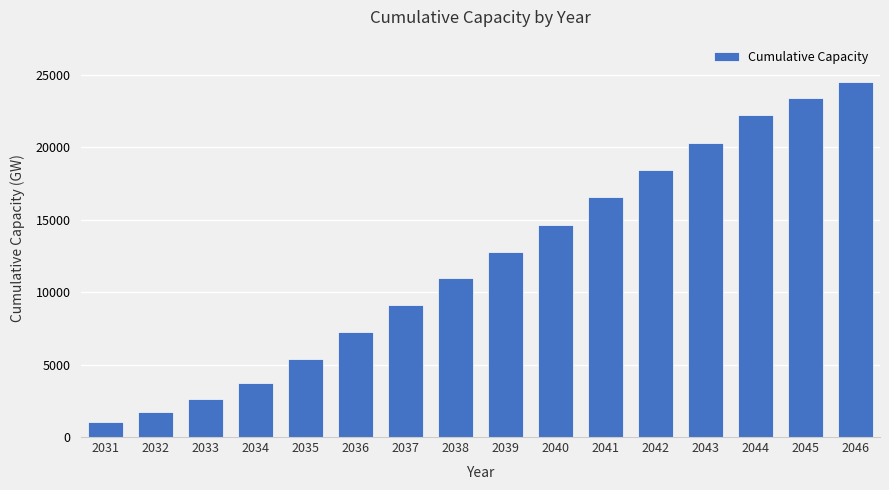

What is the ratio of the value at 2031 to the value at 2041?

0.1